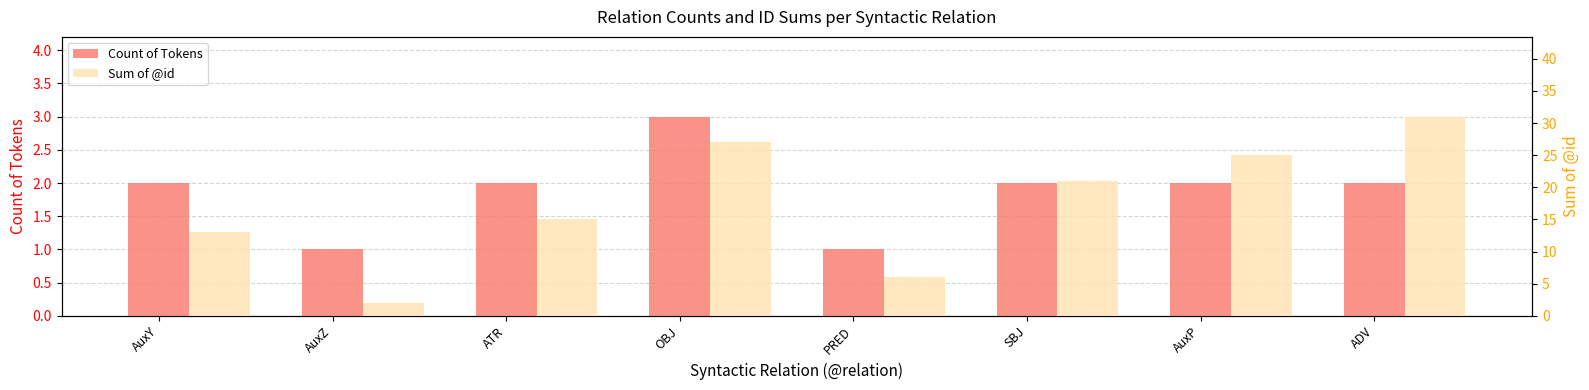

Count the Count of Tokens values in the range 2 to 3.

6